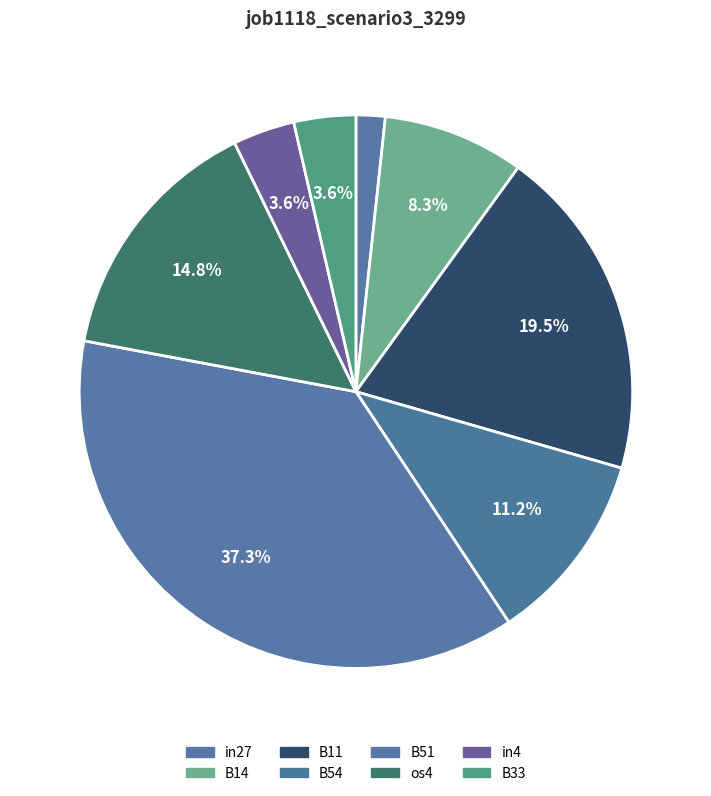

Which slice is the largest?

B51